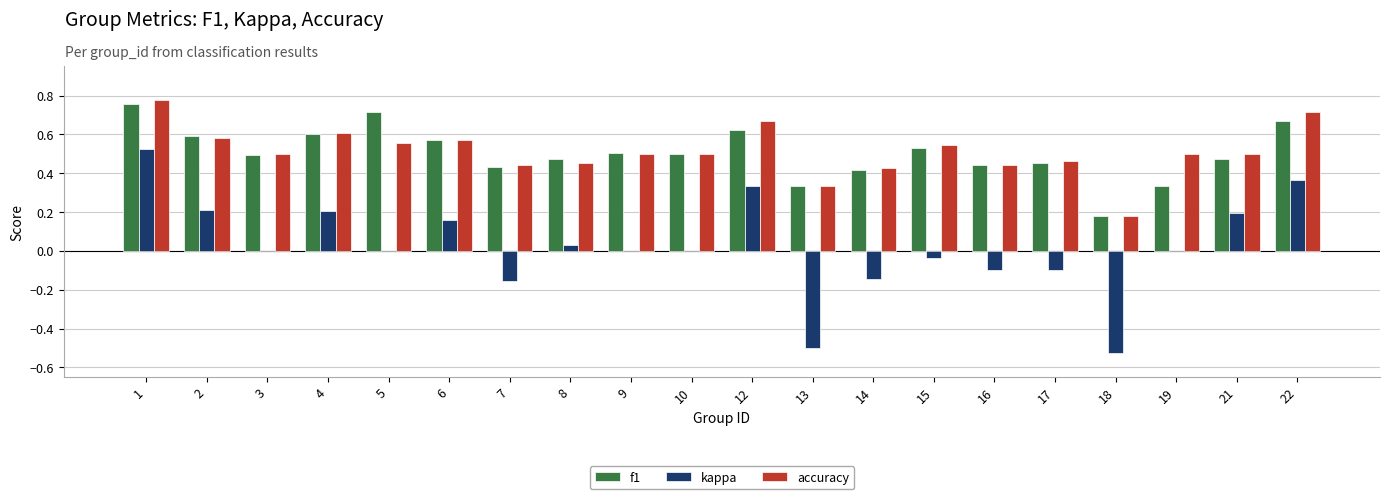

At which category is the sum across all series the highest?

1